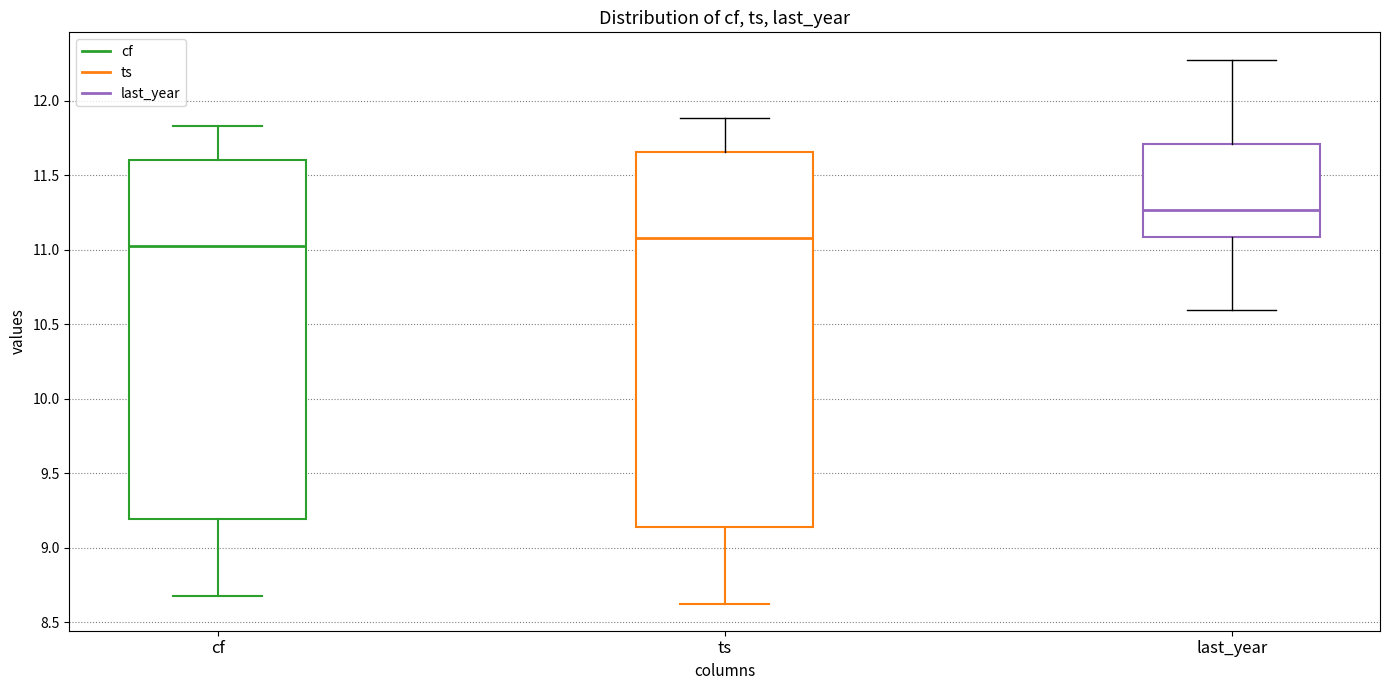

Comparing the boxes themselves (not the whiskers), which one is the tallest?

ts